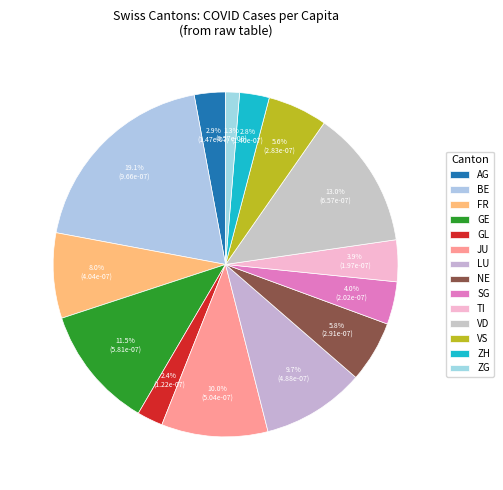

What percentage do JU and VS together represent?

15.6%